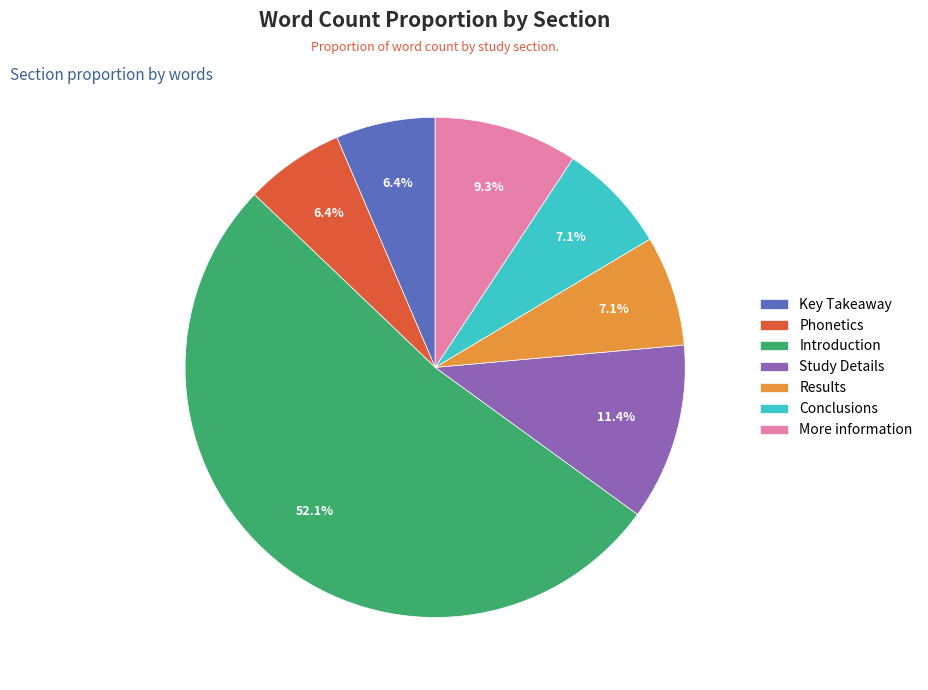

Count the number of slices in the pie.

7